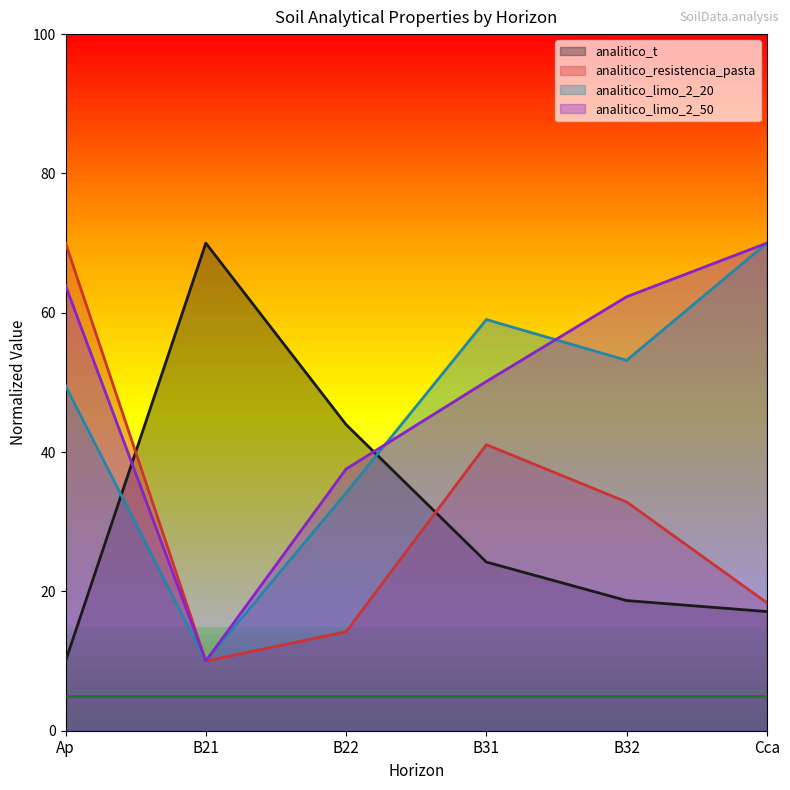

Where is the first local minimum for analitico_limo_2_50?

B21